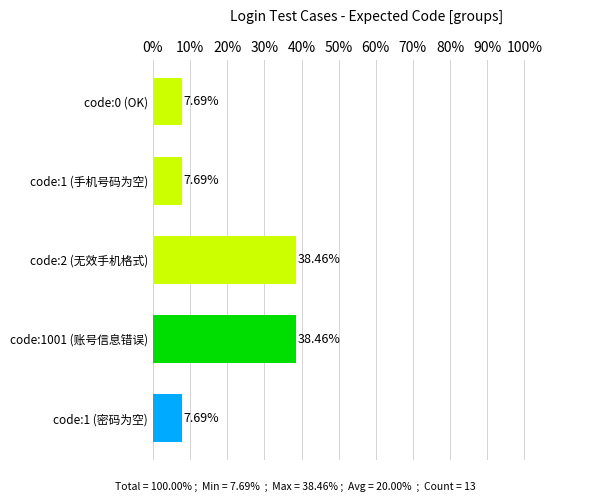

What is the difference between the values at code:1001 (账号信息错误) and code:1 (手机号码为空)?

30.8